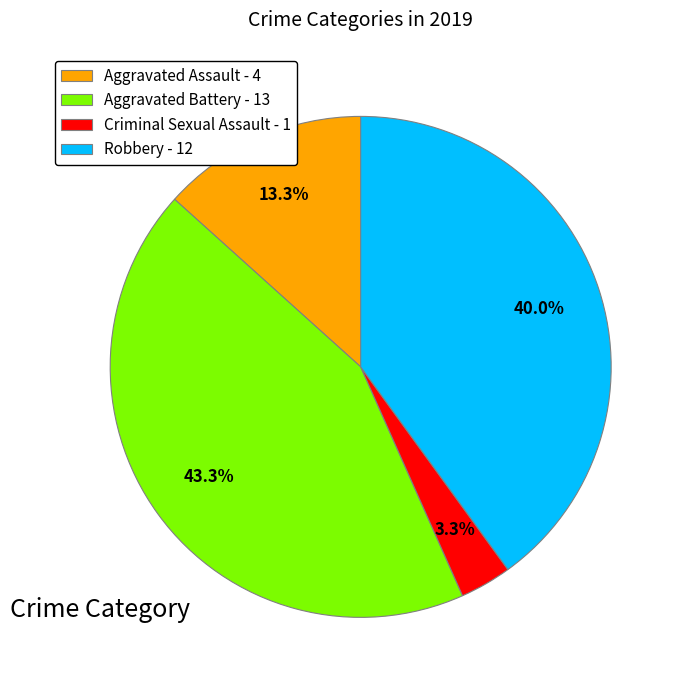

Rank the categories by value from highest to lowest.

Aggravated Battery - 13, Robbery - 12, Aggravated Assault - 4, Criminal Sexual Assault - 1